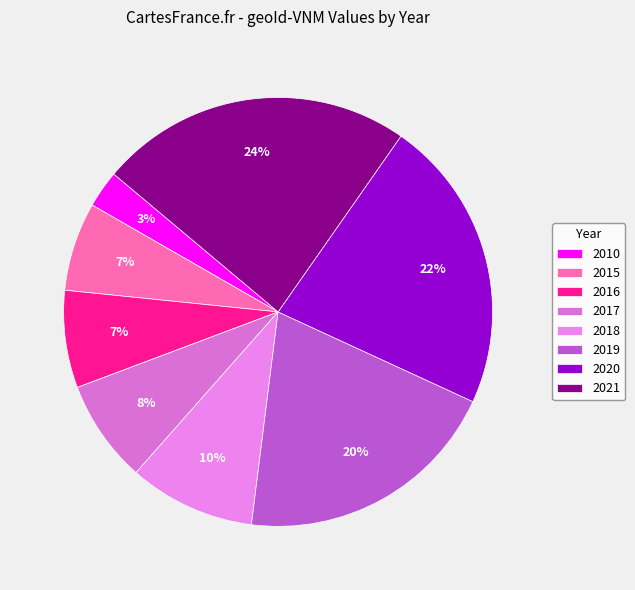

What is the change in value from 2018 to 2021?

+104615.1